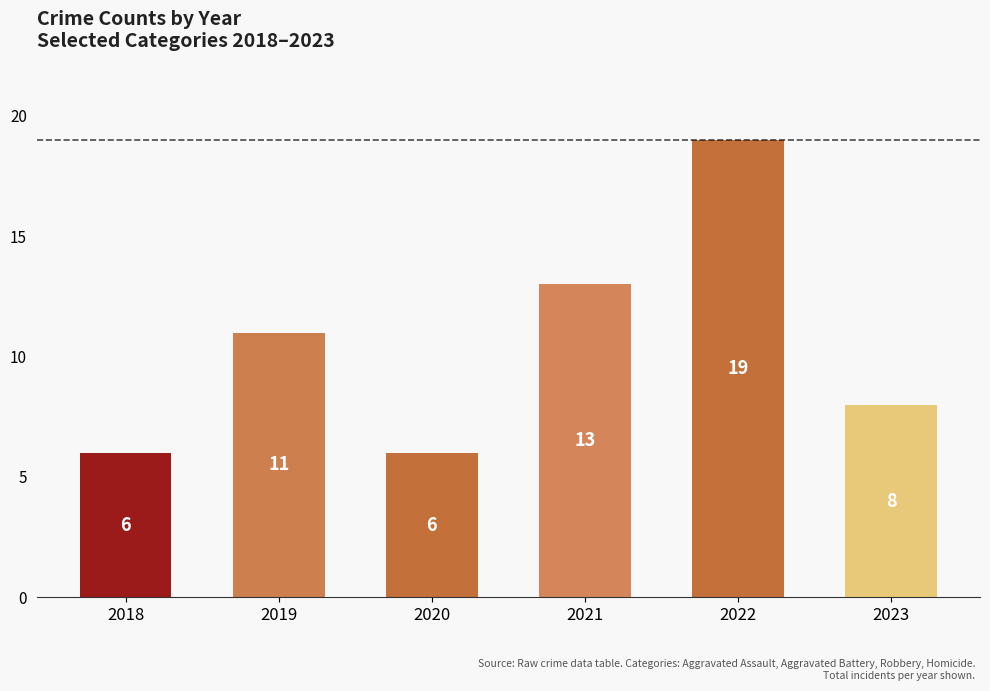

Approximately how many times larger is the value at 2023 compared to 2022?

0.4